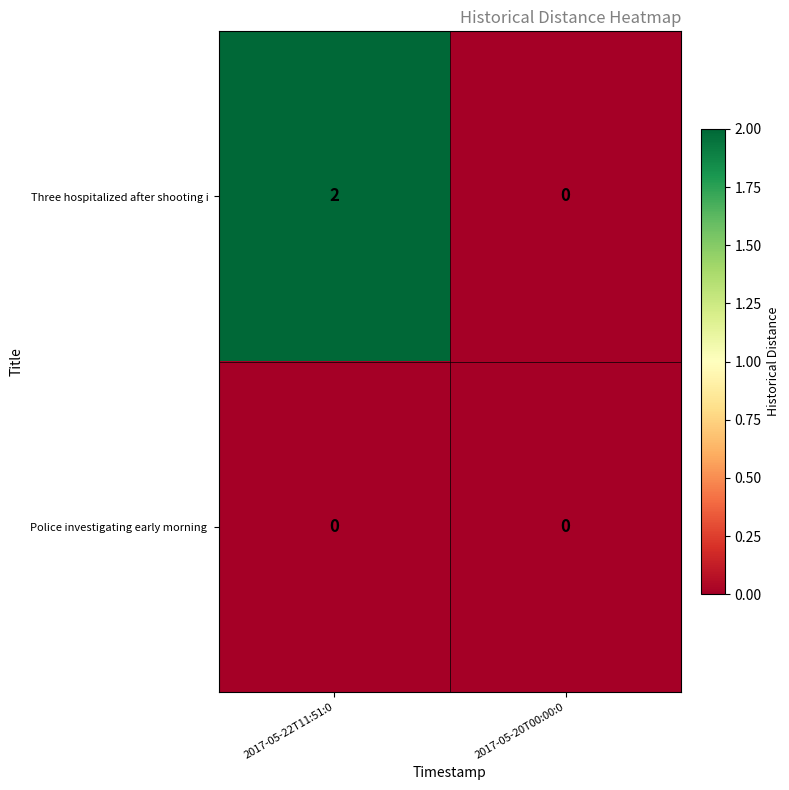

Count the number of data series in this chart.

2